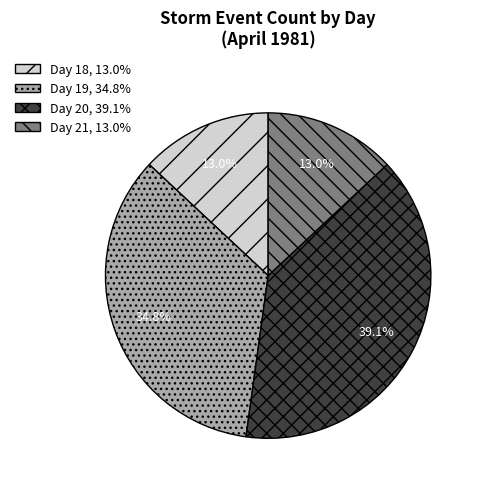

What percentage is NOT represented by Day 18, 13.0%?

87.0%